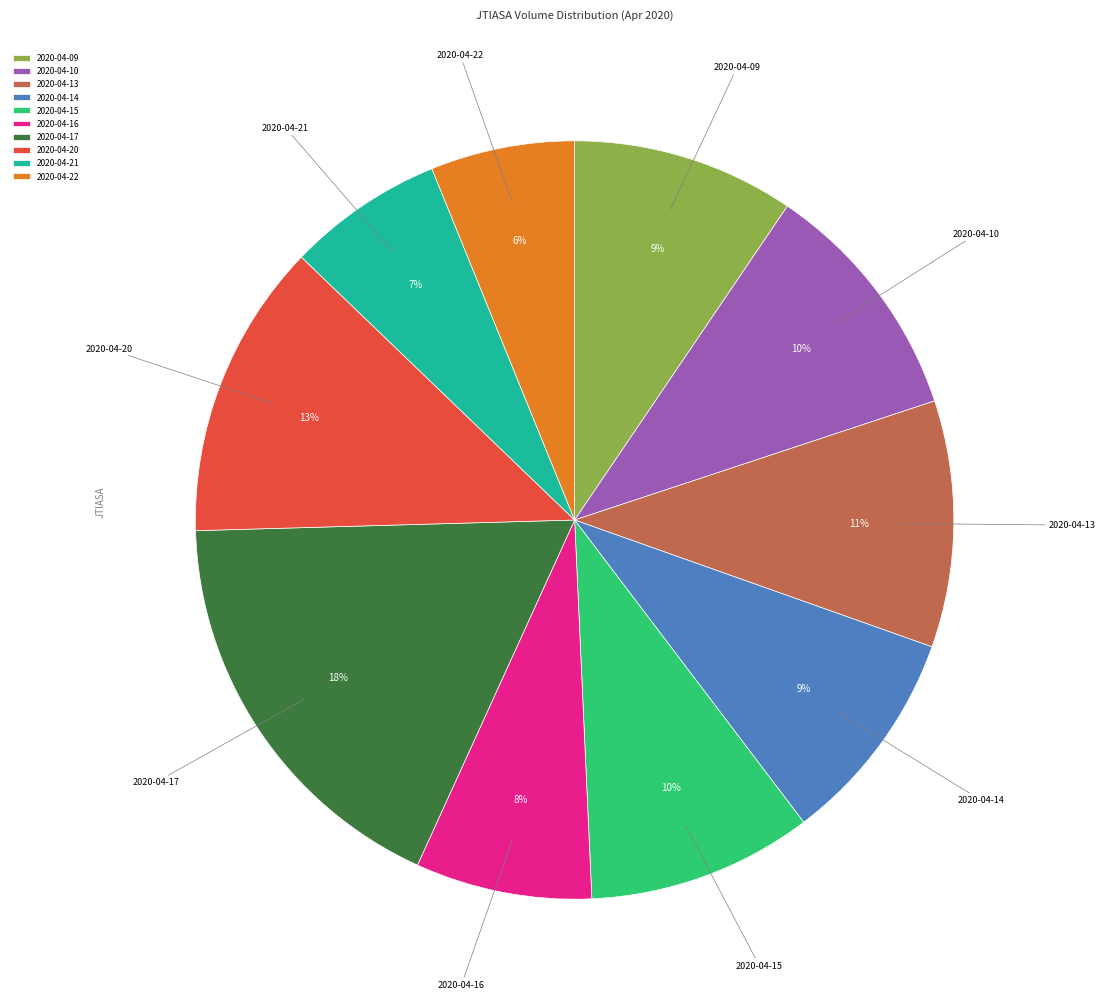

What is the largest slice in the pie chart?

2020-04-17